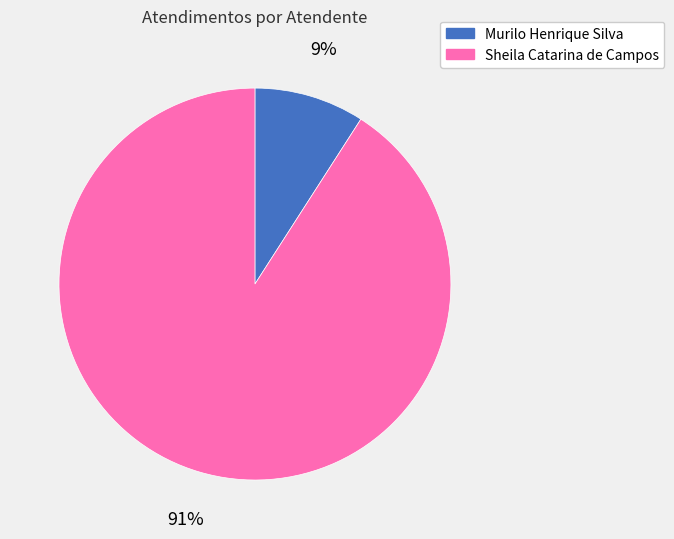

How many segments does this pie chart have?

2